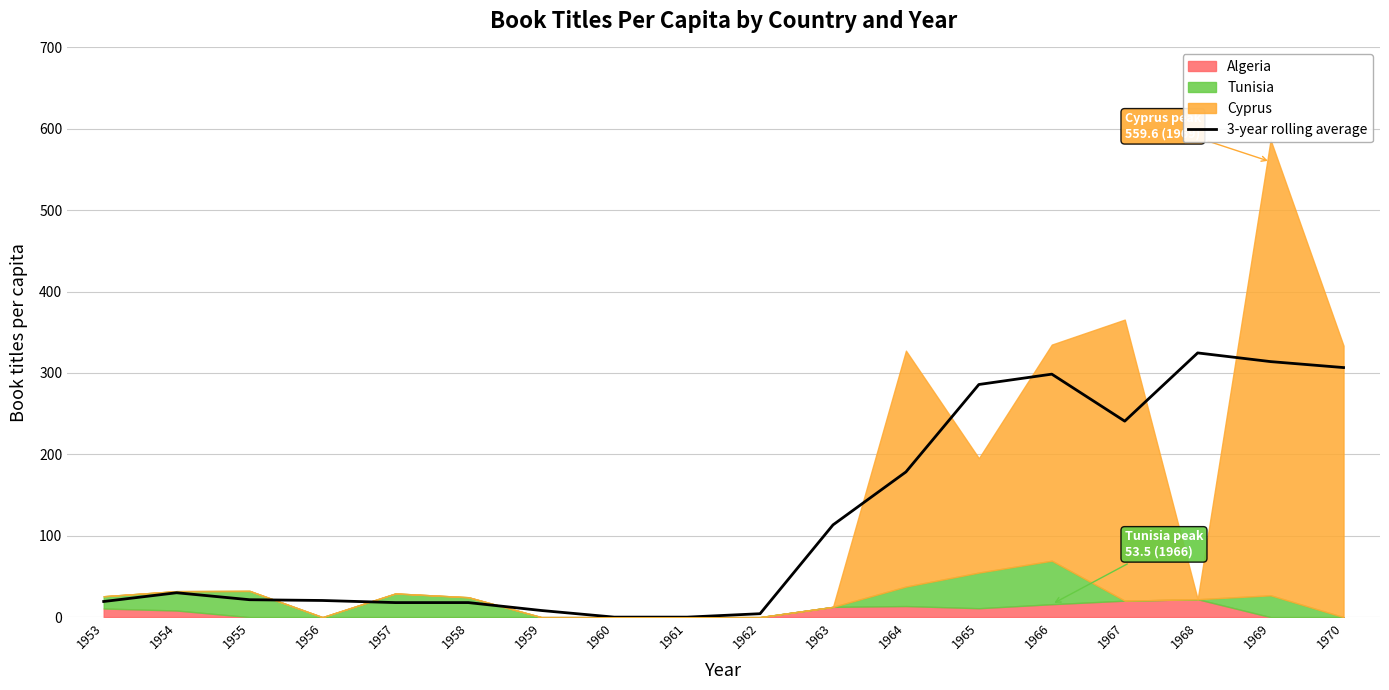

Which has a higher value, 1964 or 1961?

1964